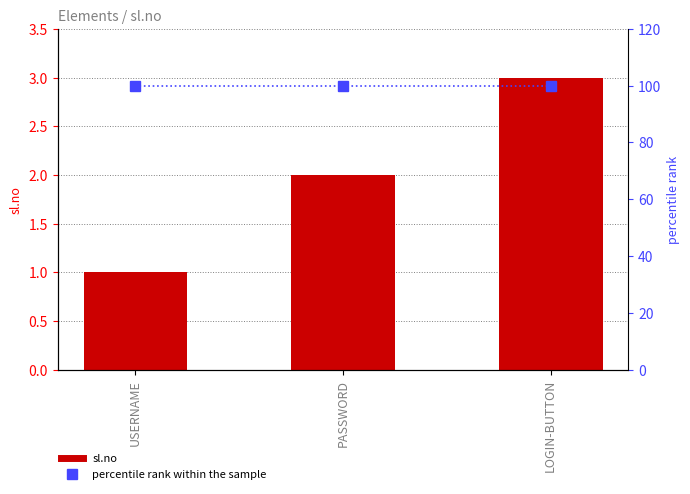

List the labels in order of sl.no value, smallest first.

USERNAME, PASSWORD, LOGIN-BUTTON